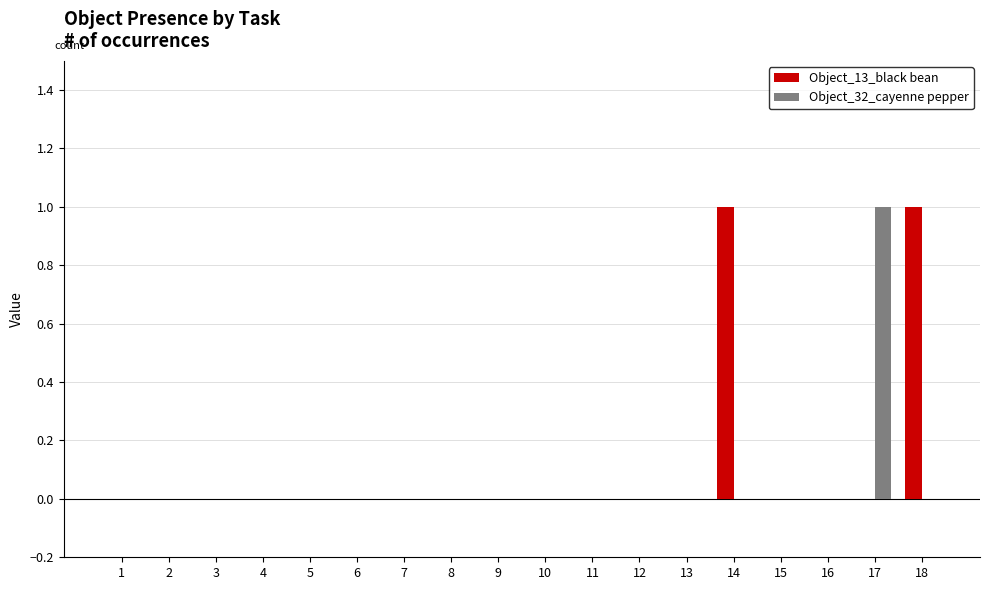

Which category has the highest value in the Object_32_cayenne pepper series?

17